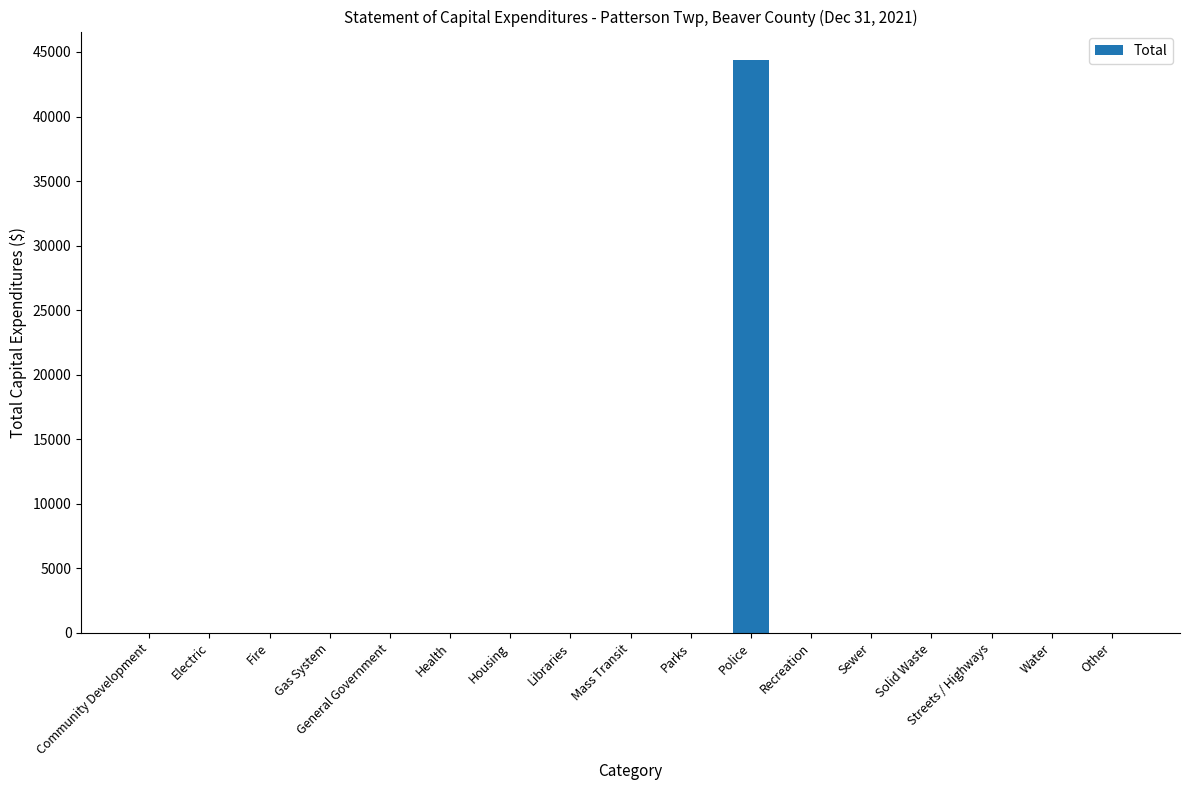

Which has a higher value, Streets / Highways or Police?

Police